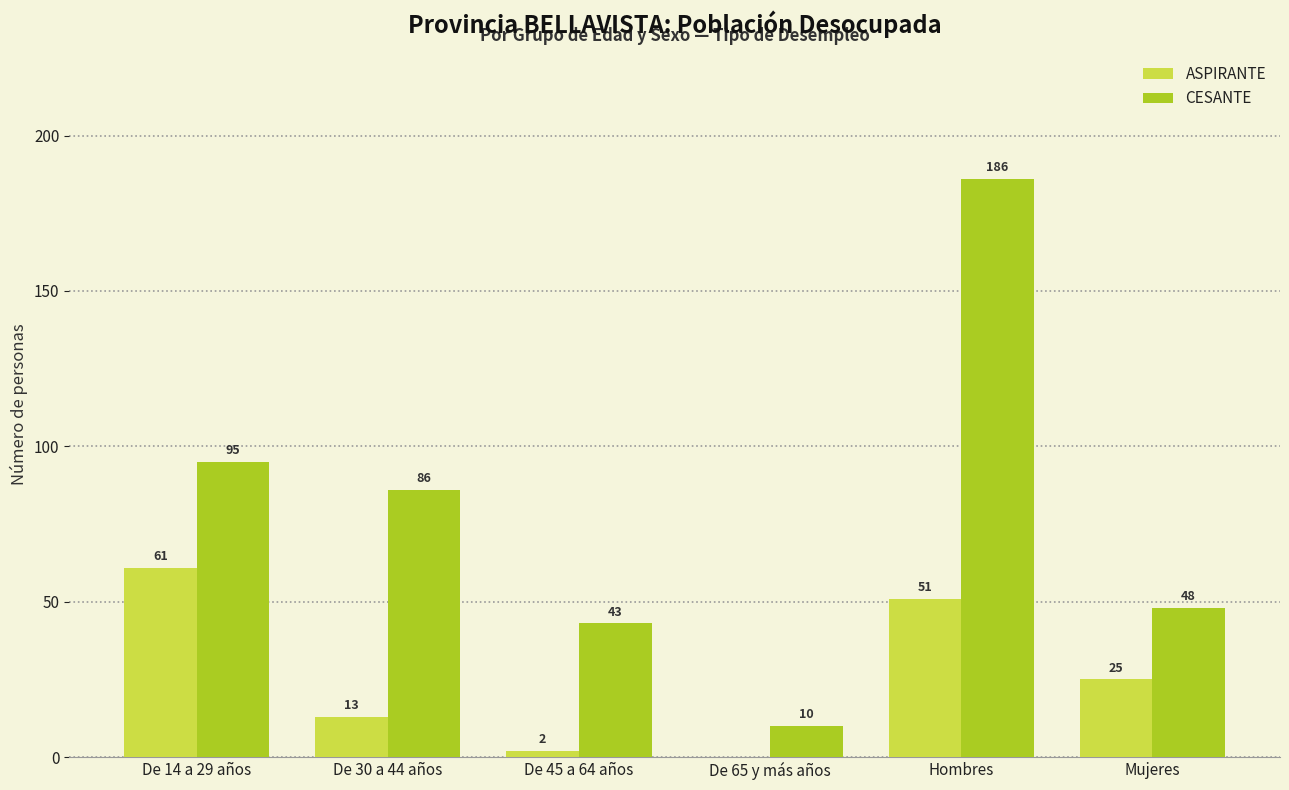

What is the sum of the CESANTE values at Mujeres and Hombres?

234